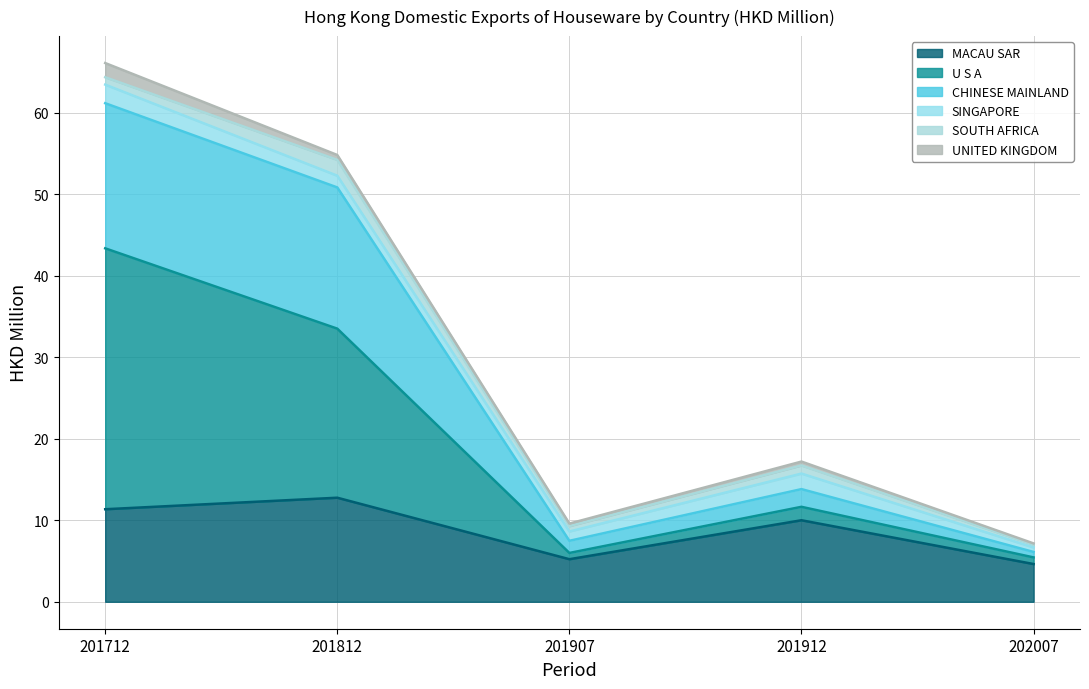

In CHINESE MAINLAND, how many points are higher than both neighbors (excluding endpoints)?

1